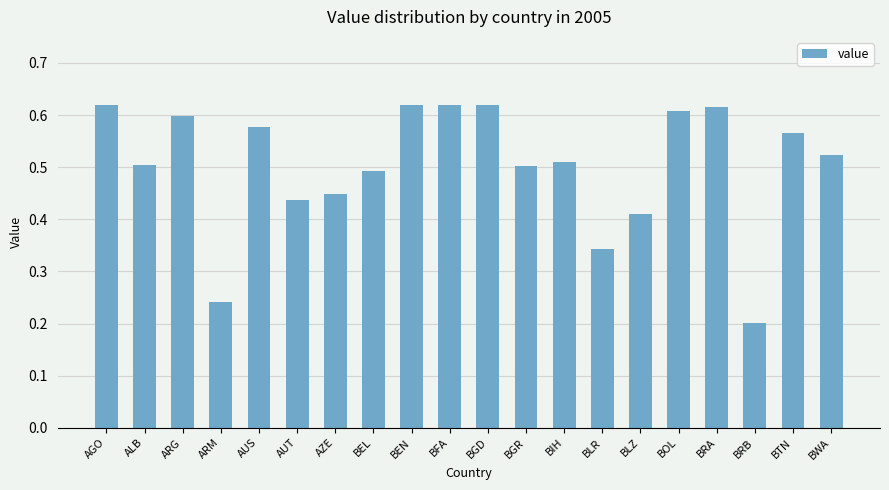

What is the label of the 6th bar from the right?

BLZ